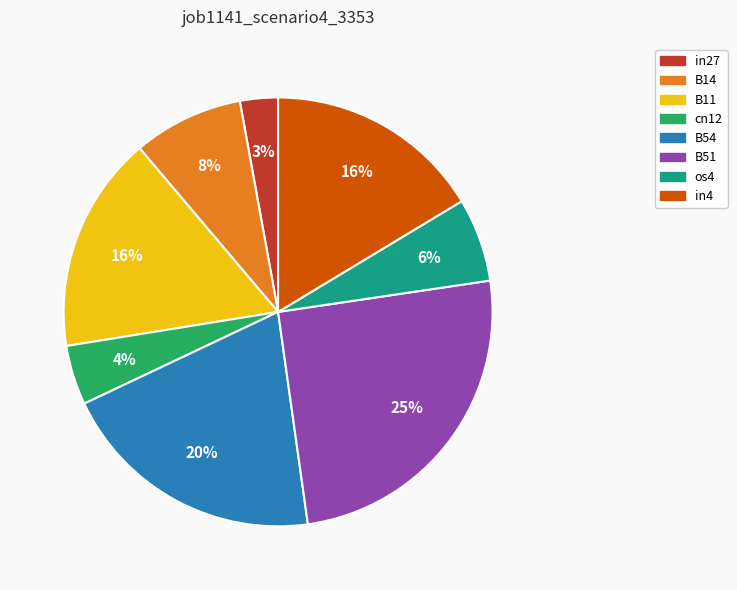

Does in4 account for over 50% of the chart?

No